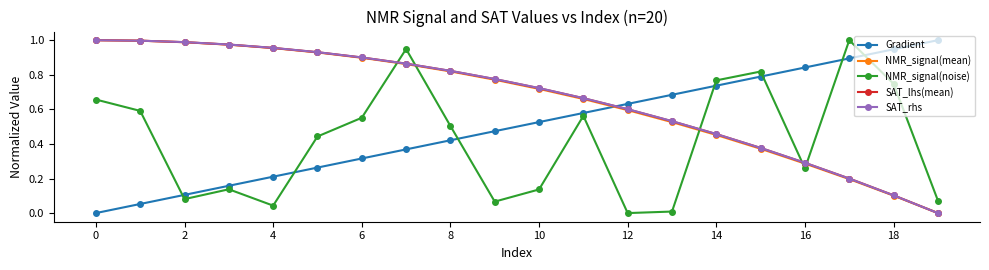

Which series ends up on top after the final intersection of NMR_signal(noise) and NMR_signal(mean)?

NMR_signal(noise)